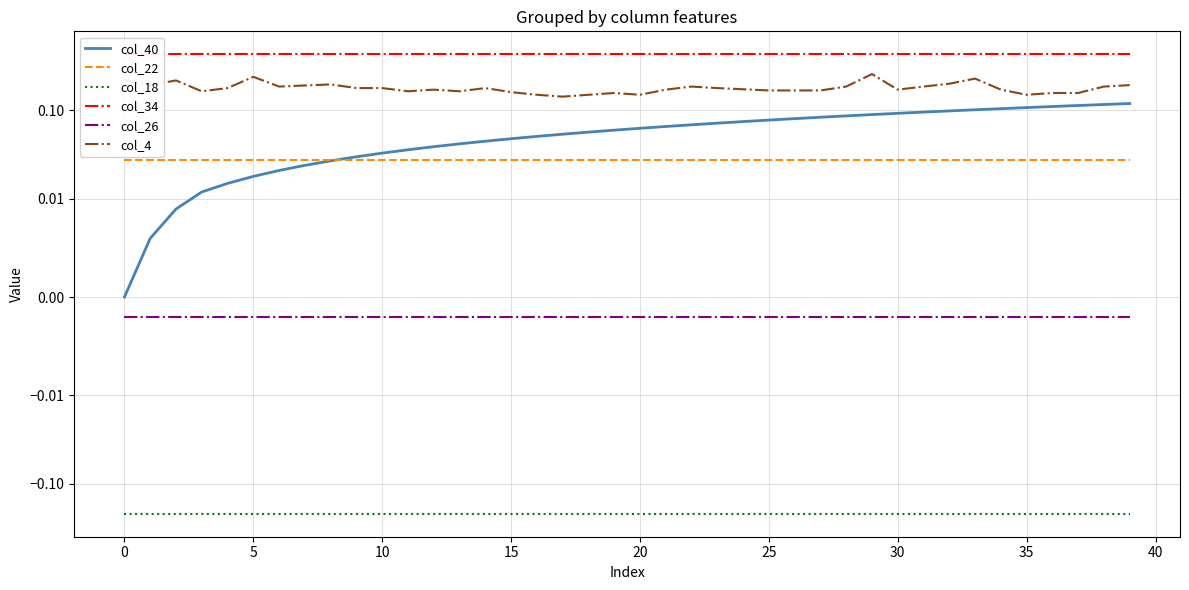

True or false: col_34 has a value of 0.4 at 26.

True